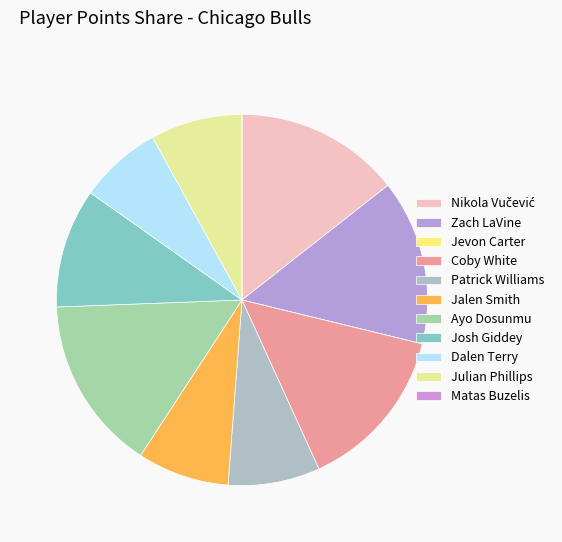

Does Jalen Smith account for over 50% of the chart?

No